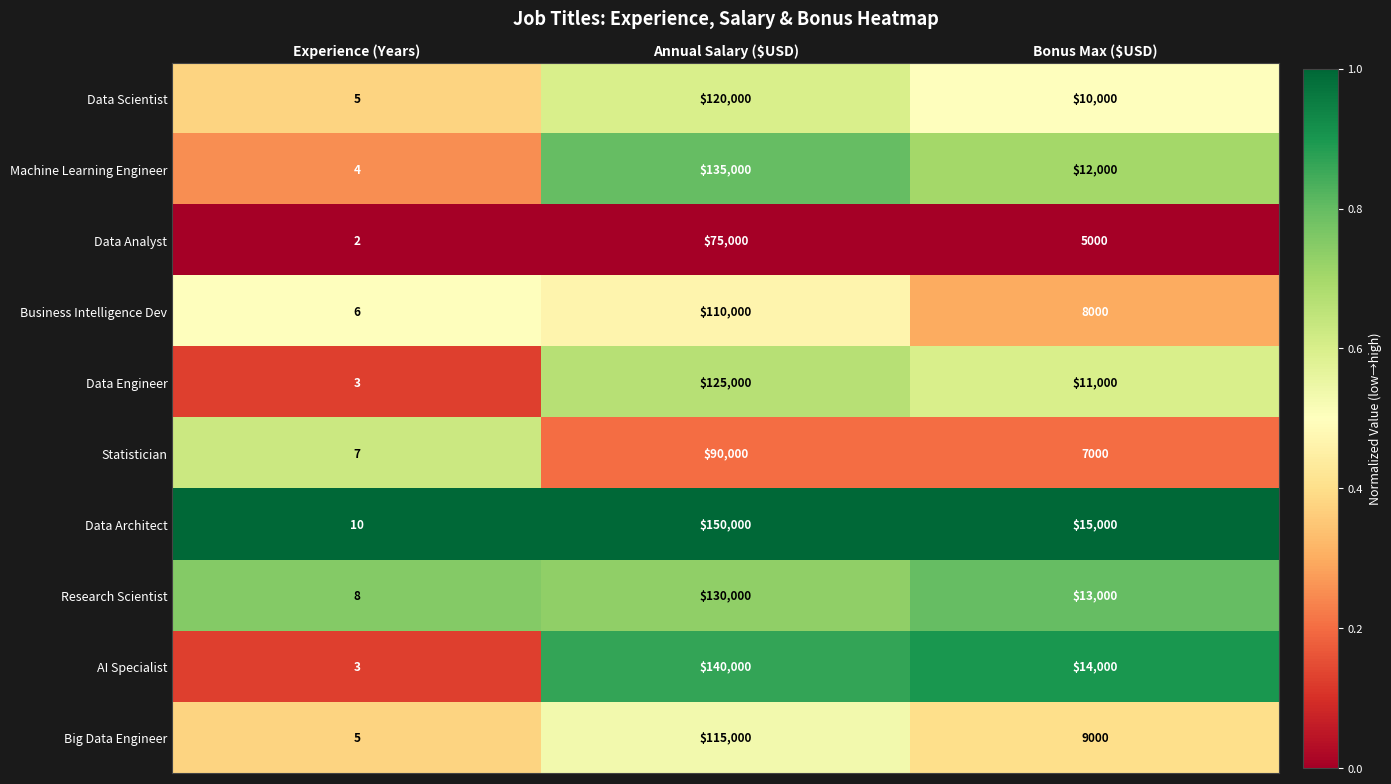

What is the average value of the Business Intelligence Dev series?

39335